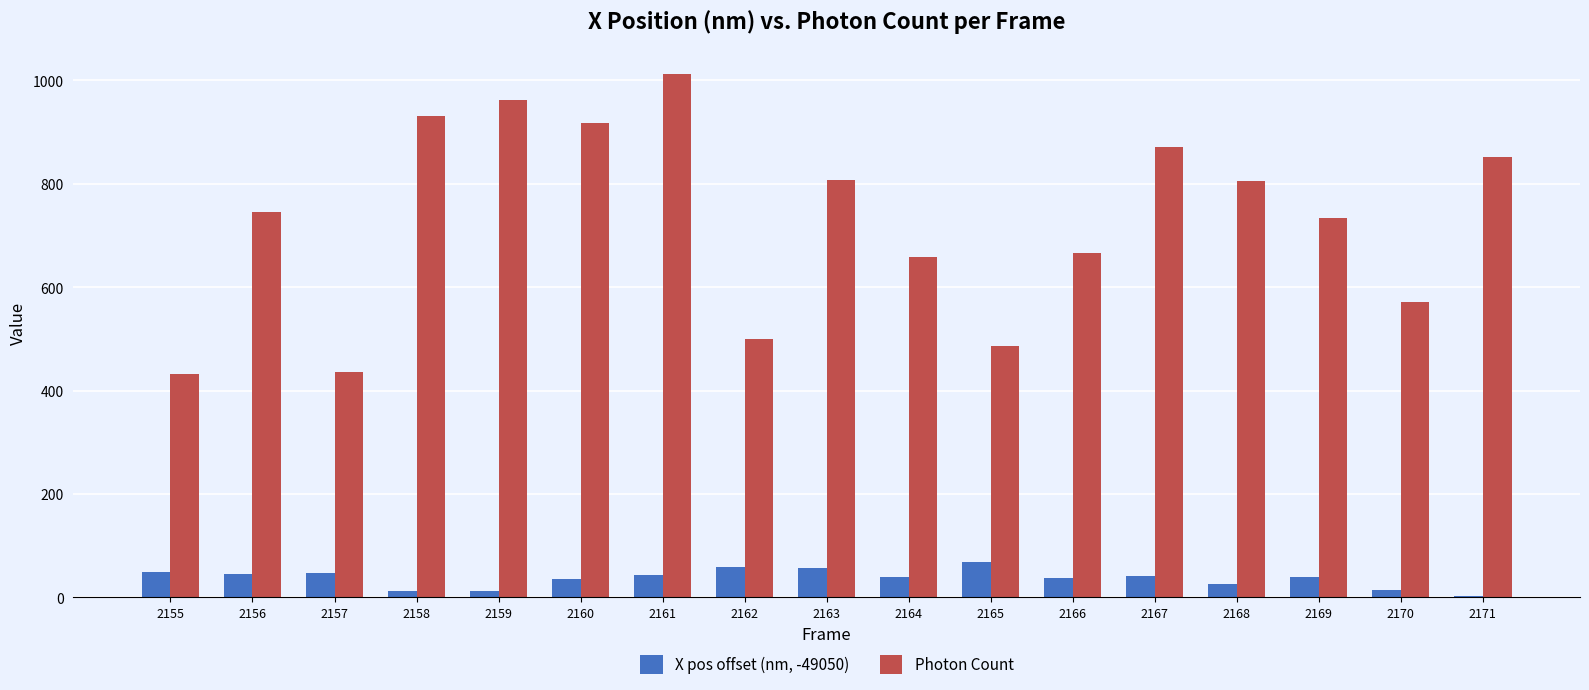

What is the sum of all Photon Count values?

12388.0